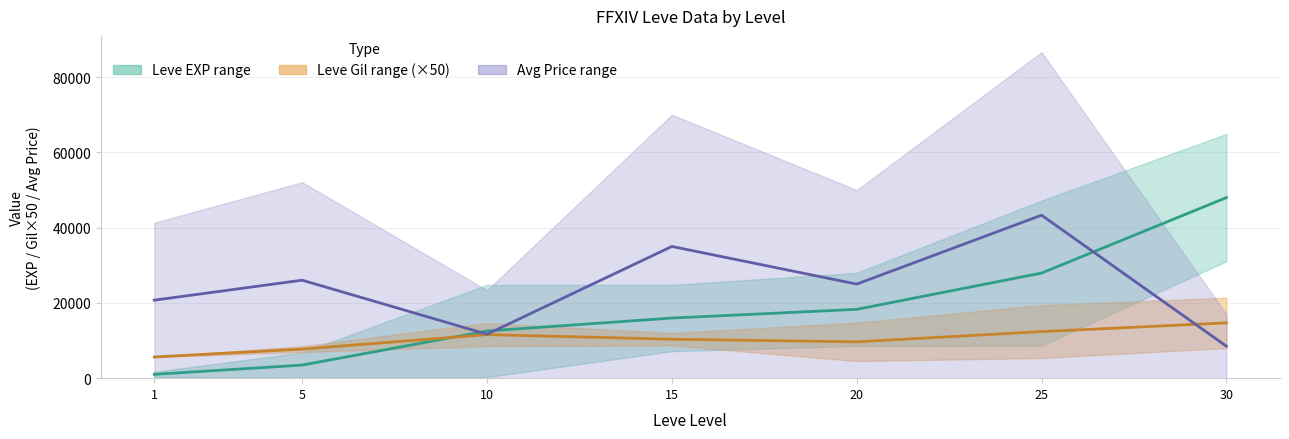

What is the approximate value of Leve EXP mid at 30?

47990.0